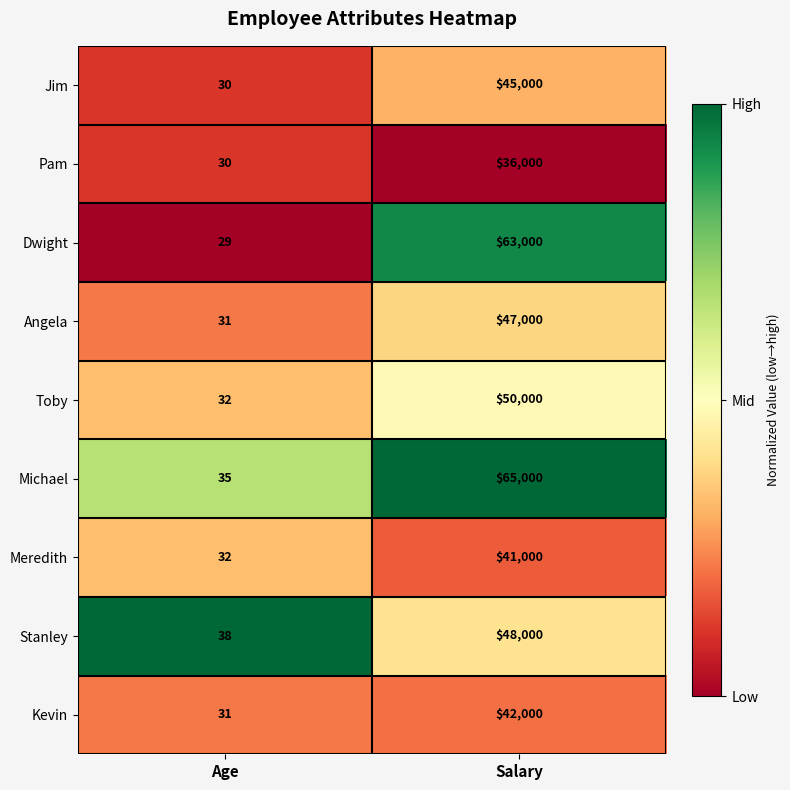

Reading left to right, transcribe all the data shown in this chart.

Jim: 30	45000
Pam: 30	36000
Dwight: 29	63000
Angela: 31	47000
Toby: 32	50000
Michael: 35	65000
Meredith: 32	41000
Stanley: 38	48000
Kevin: 31	42000